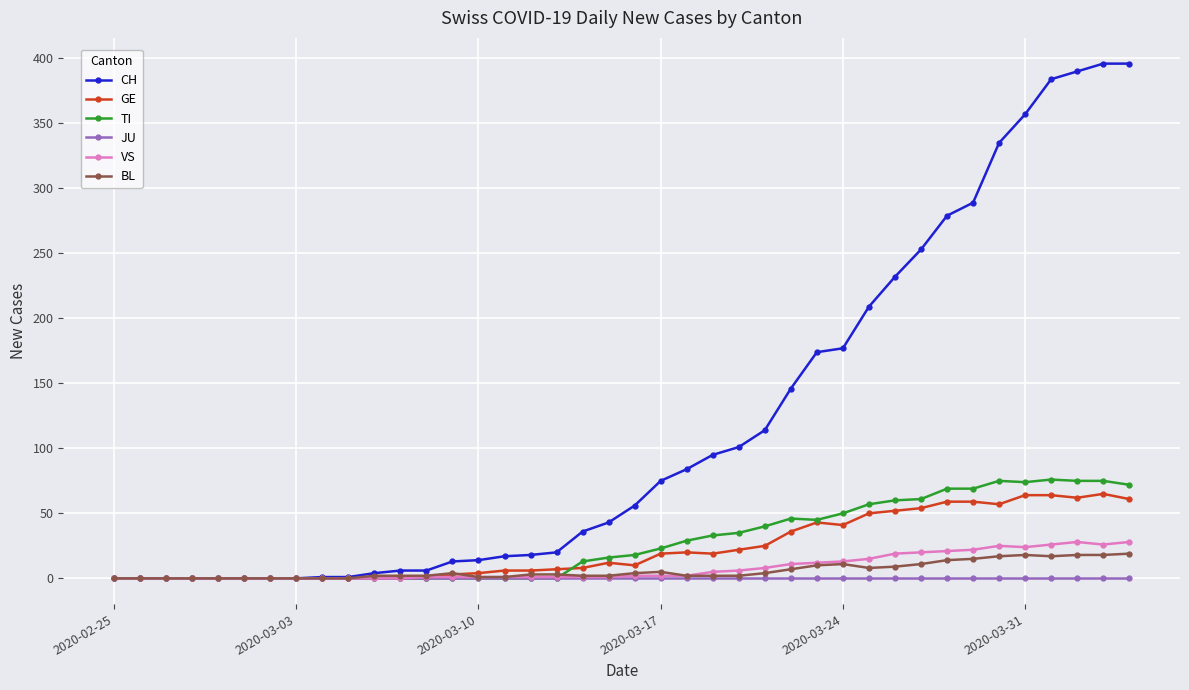

True or false: BL has more than 0 interior local peaks.

True